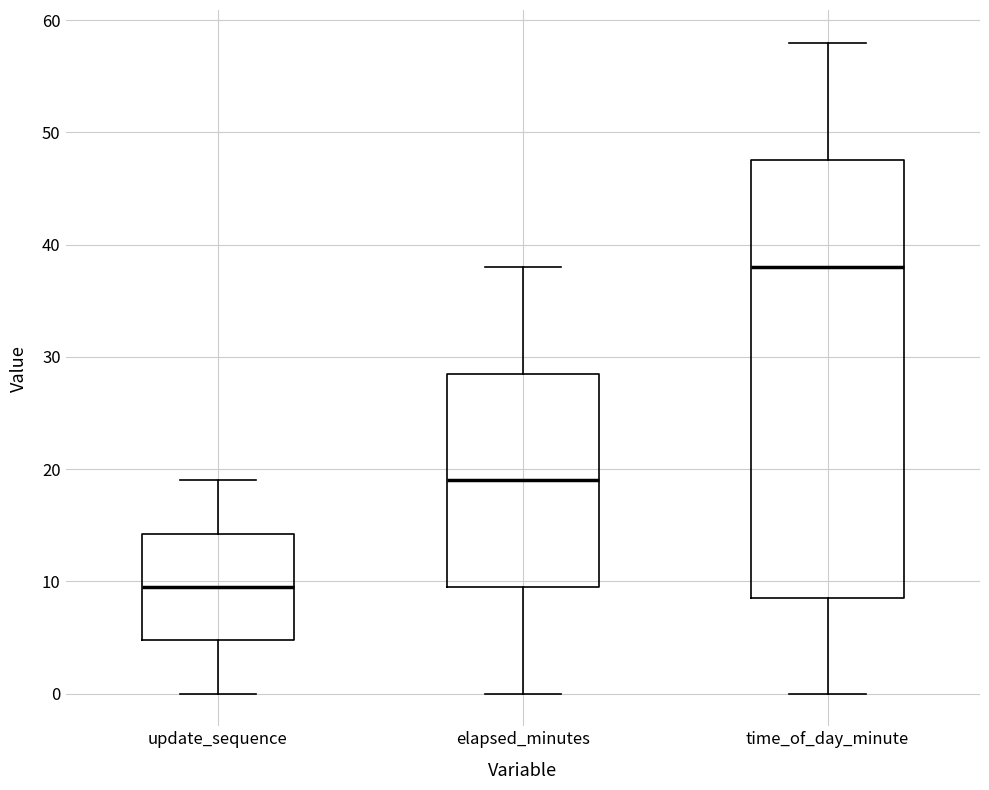

Which box is the tallest, from its lower edge to its upper edge?

time_of_day_minute